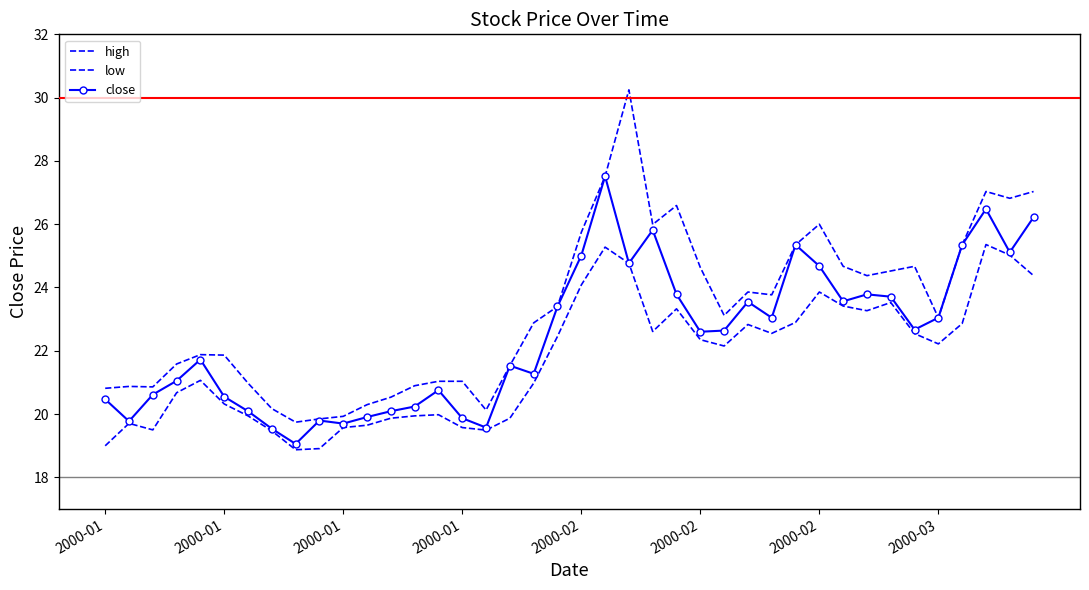

How many values in the low series are below 22?

19